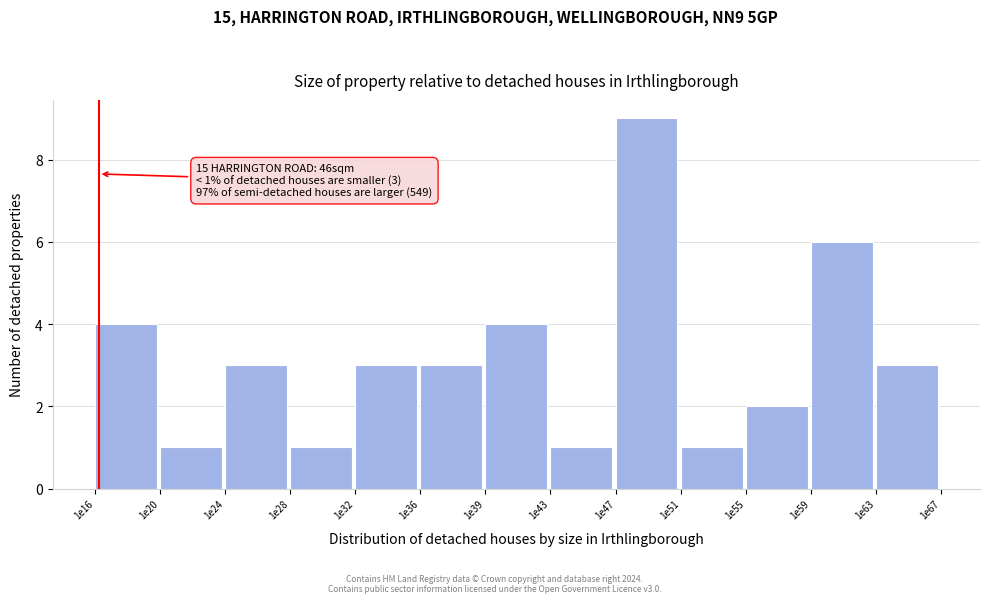

Reading right to left, transcribe all the data shown in this chart.

1e63=3	1e59=6	1e55=2	1e51=1	1e47=9	1e43=1	1e39=4	1e36=3	1e32=3	1e28=1	1e24=3	1e20=1	1e16=4